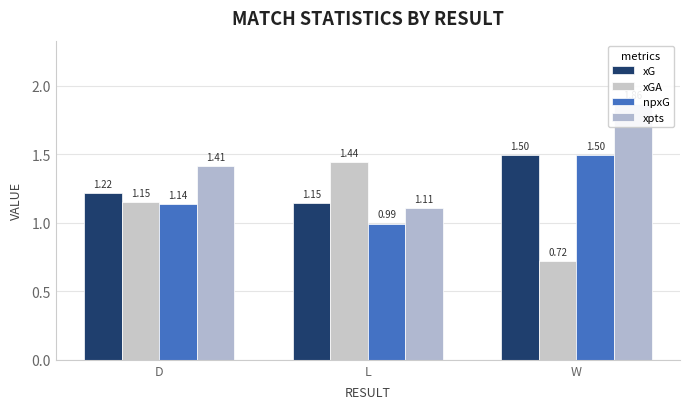

What is the label of the 3rd bar from the left?

W